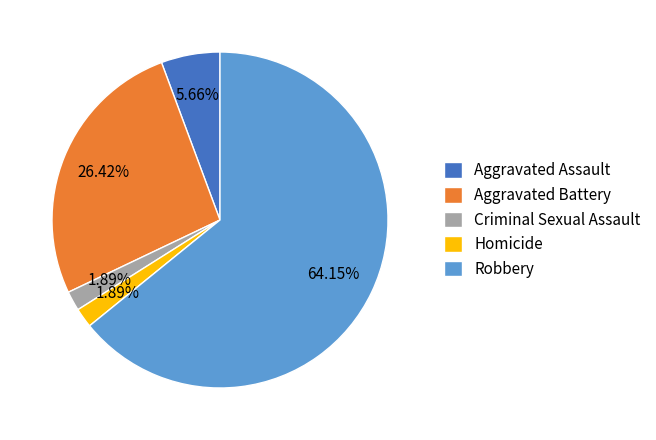

To the nearest percent, what is the average slice percentage?

20%